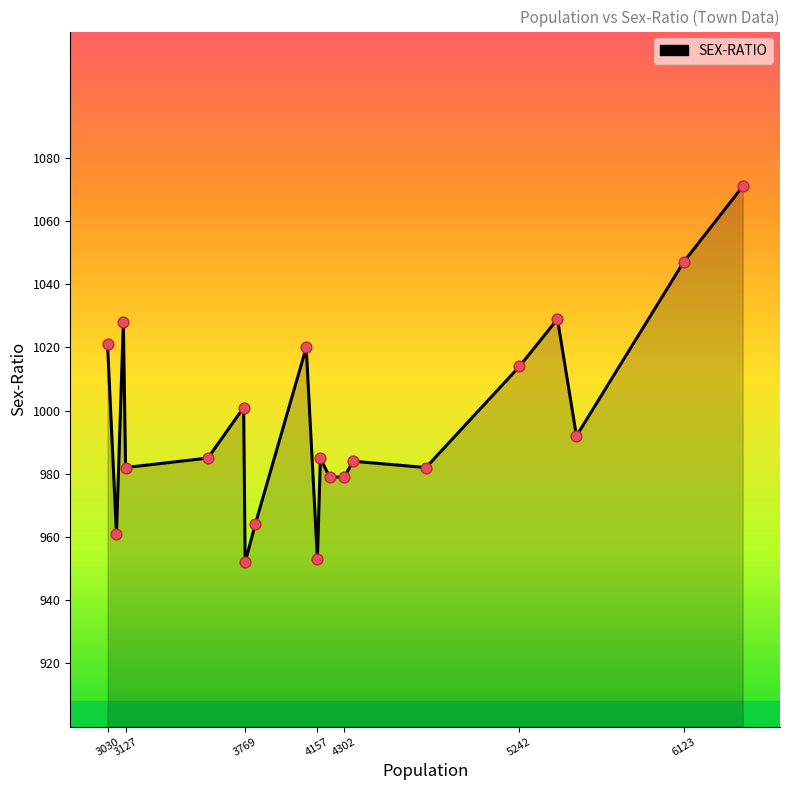

What is the difference between the maximum and minimum values?

119